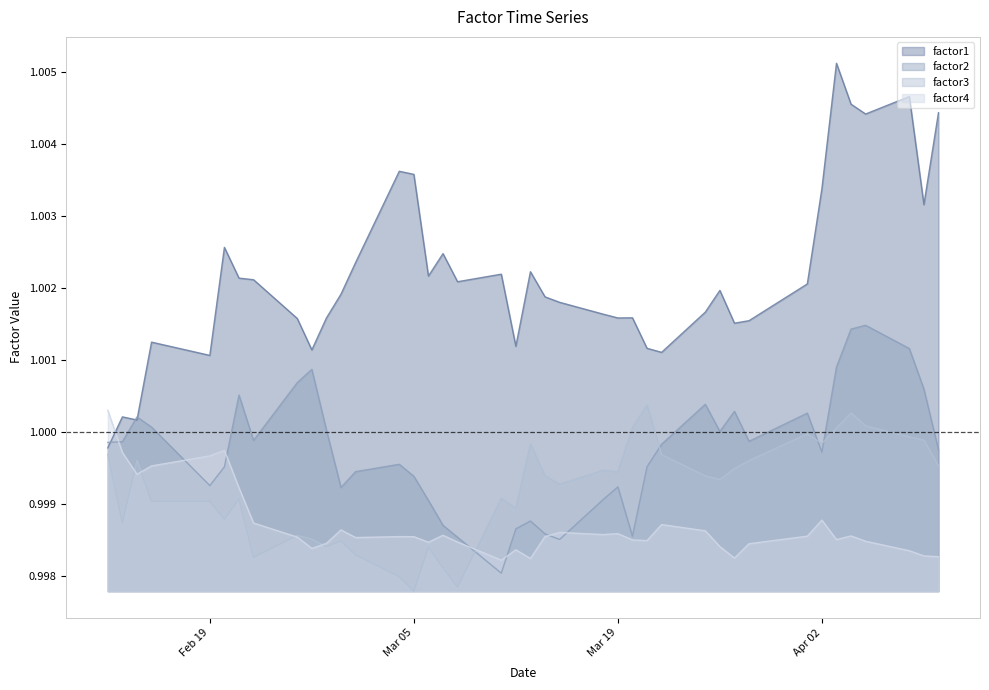

At which category does factor2 reach its first local peak?

2013-02-14